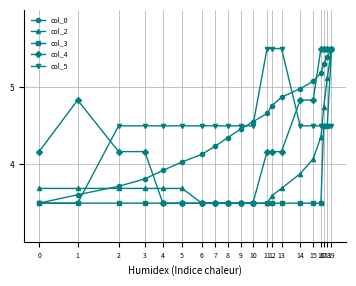

What is the sum of all col_3 values?

74.0